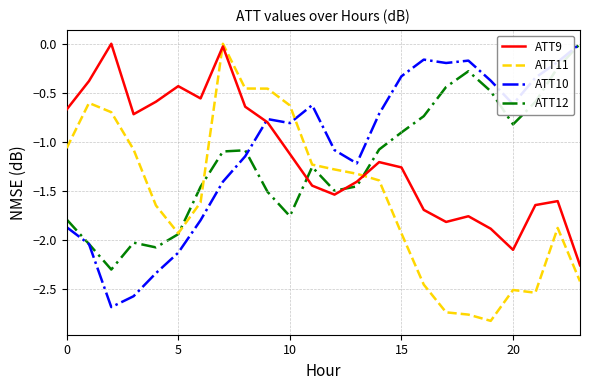

Is this an area chart (filled region under the line)?

No